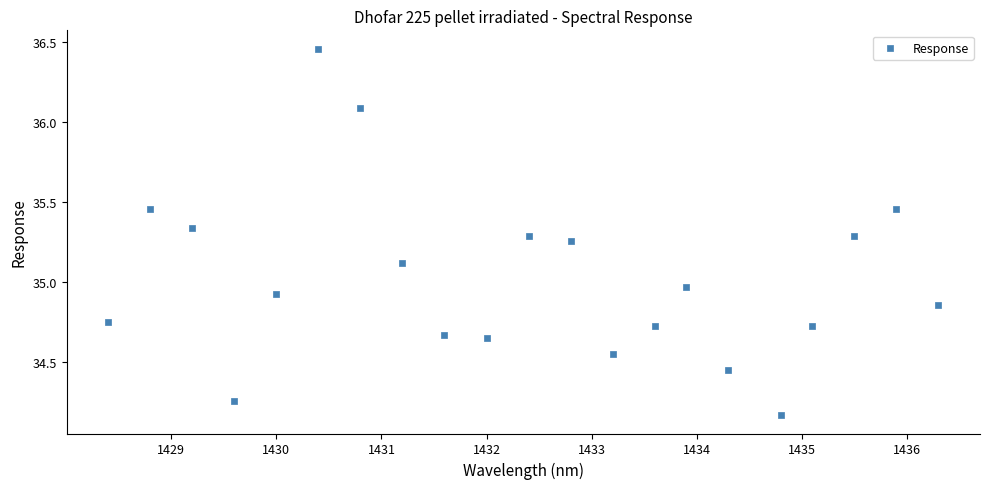

What is the range of Y values (max minus min)?

2.3